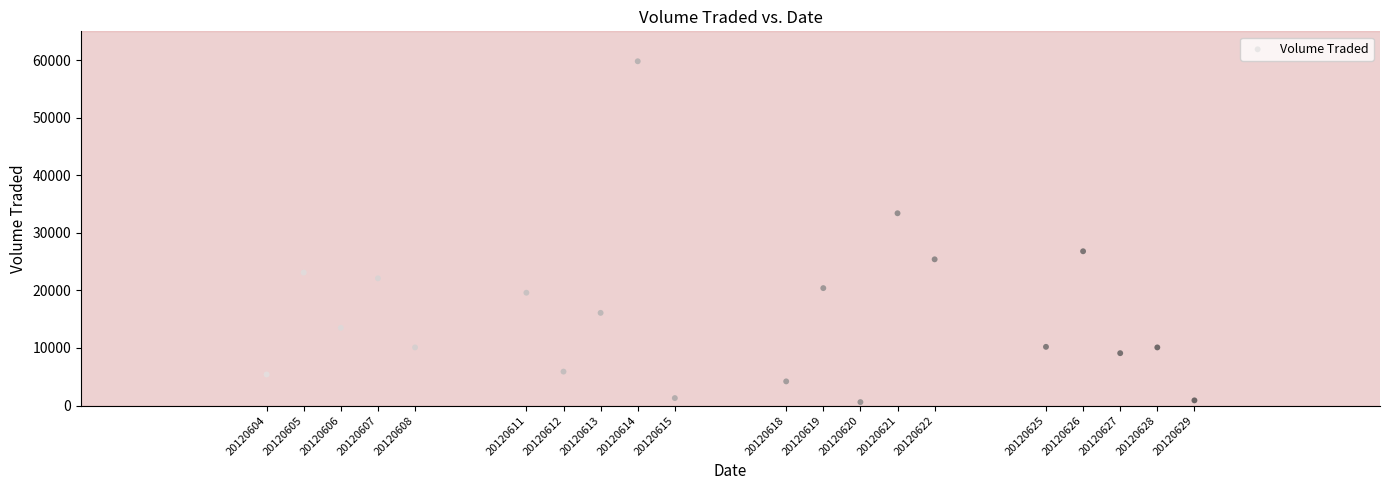

What is the range of X values (max minus min)?

25